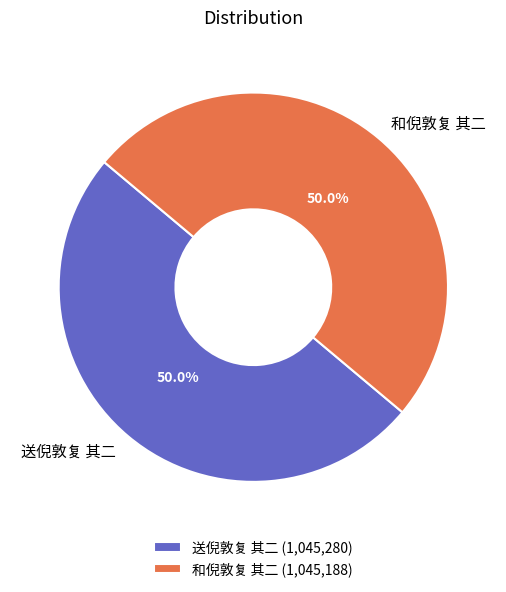

To the nearest percent, what percentage of the pie is 和倪敦复 其二?

50%